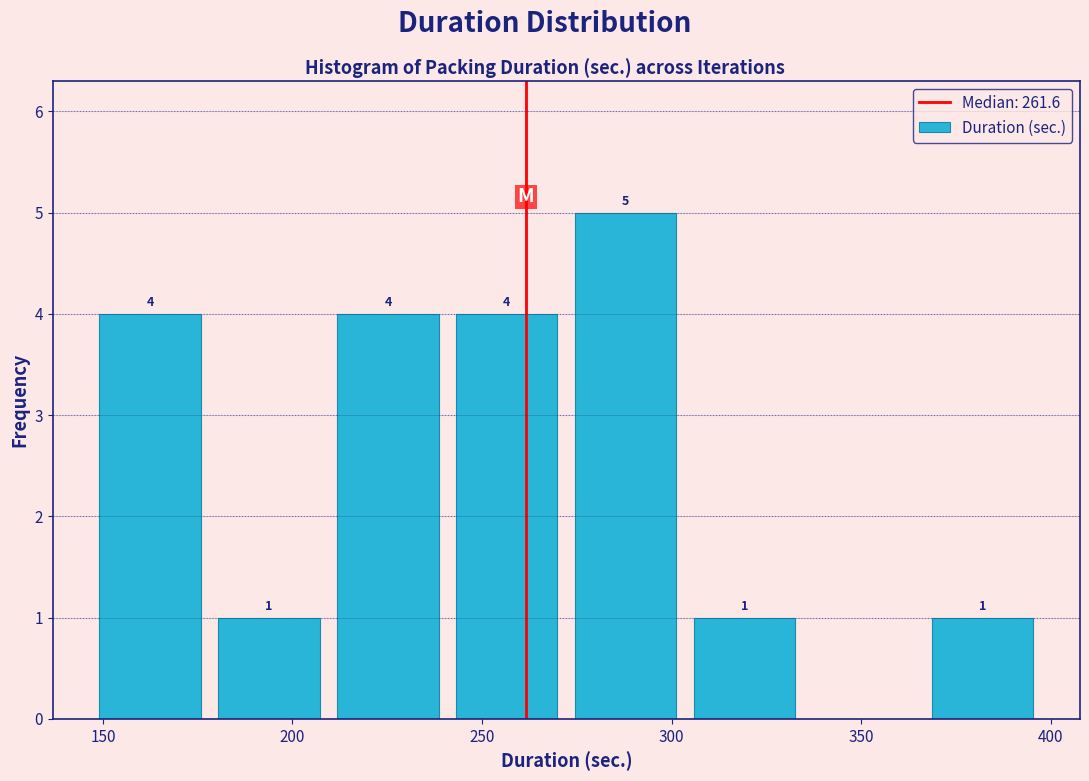

Which range on the x-axis has the tallest bar?

270 to 305